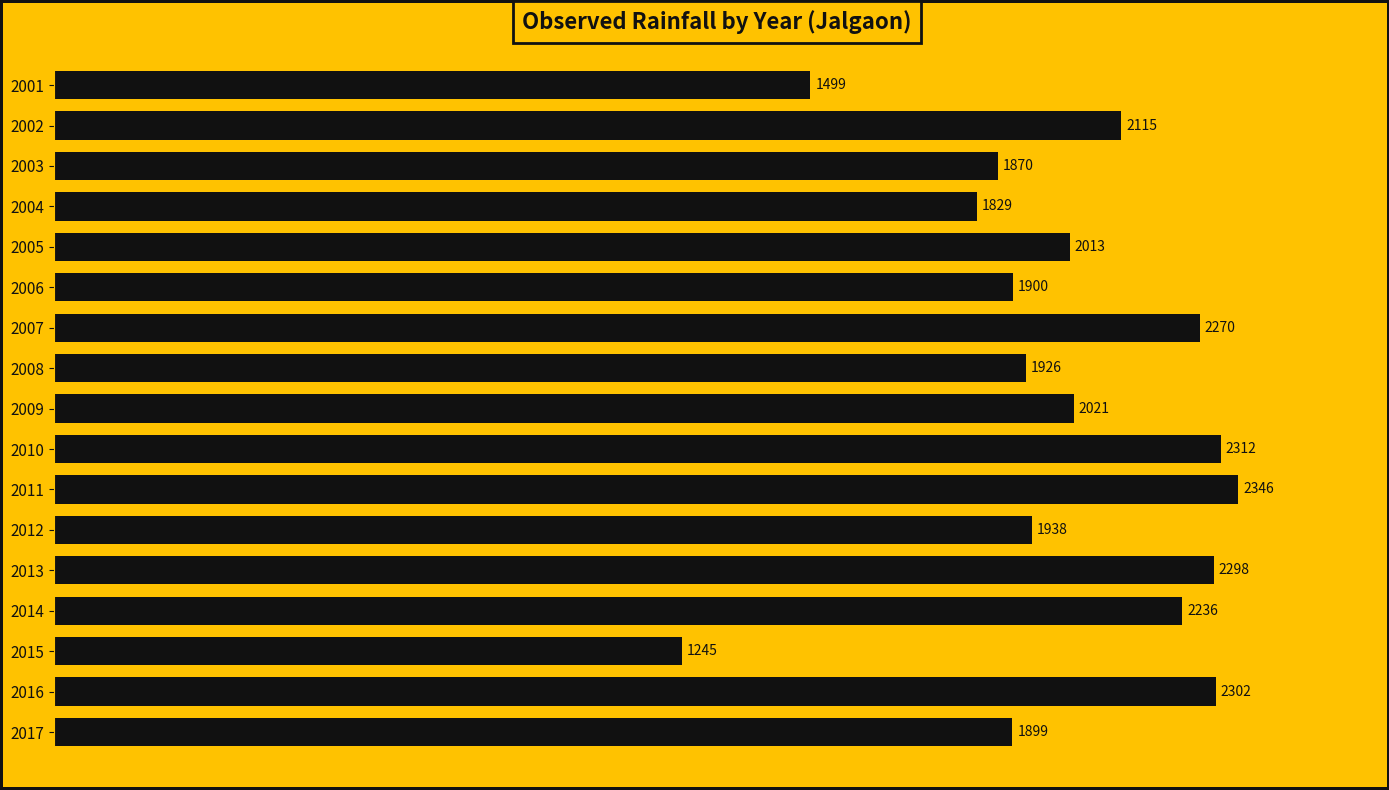

Rank the categories by value from lowest to highest.

2015, 2001, 2004, 2003, 2017, 2006, 2008, 2012, 2005, 2009, 2002, 2014, 2007, 2013, 2016, 2010, 2011